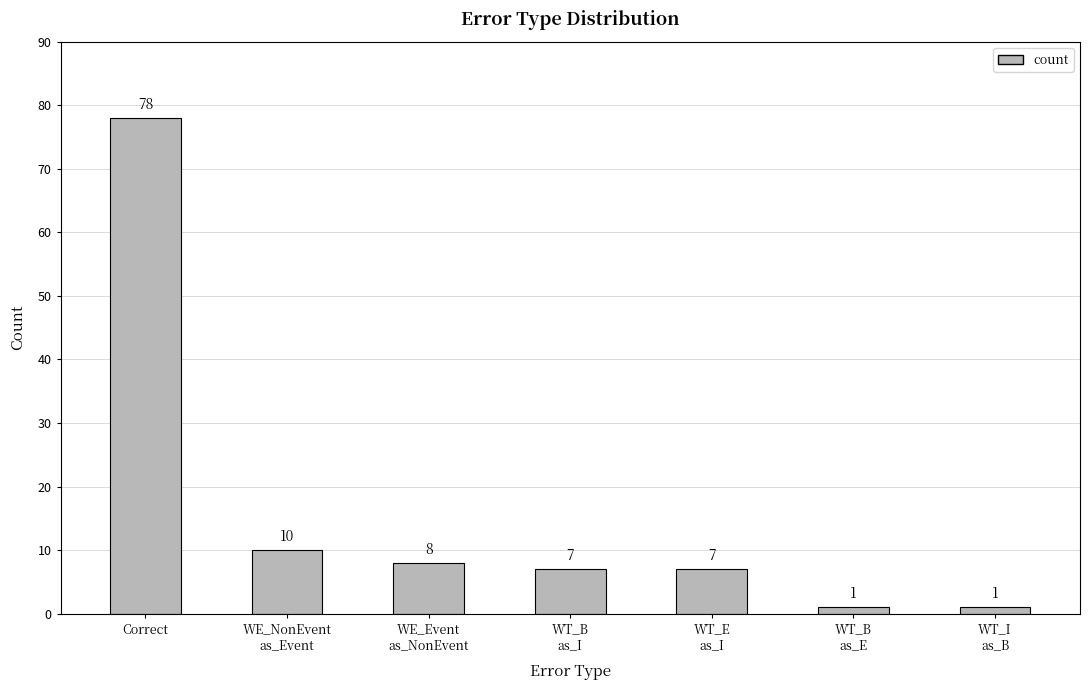

Which label corresponds to the largest value in the chart?

Correct